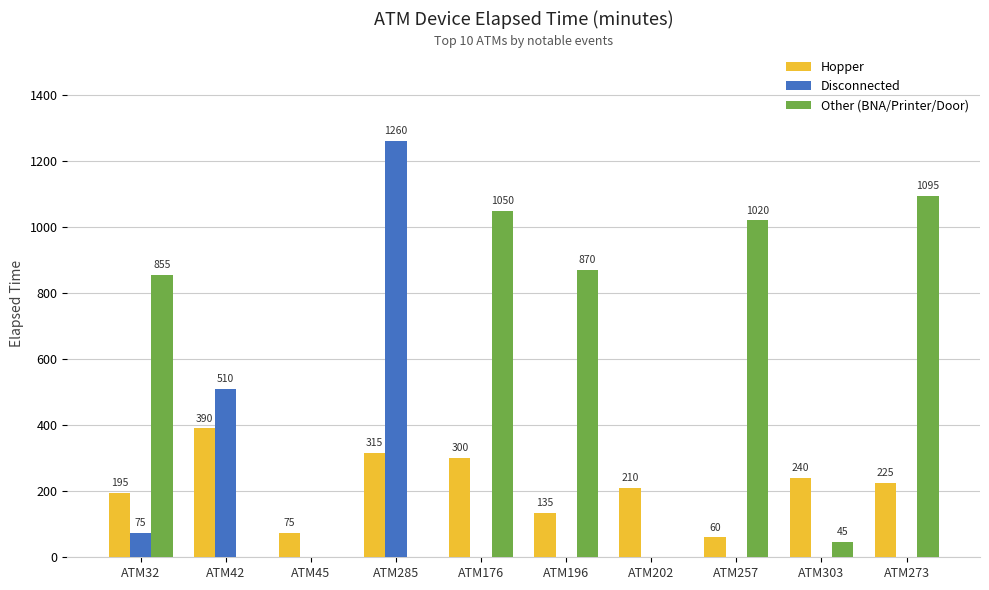

Between ATM32 and ATM176, which series saw the biggest shift?

Other (BNA/Printer/Door)